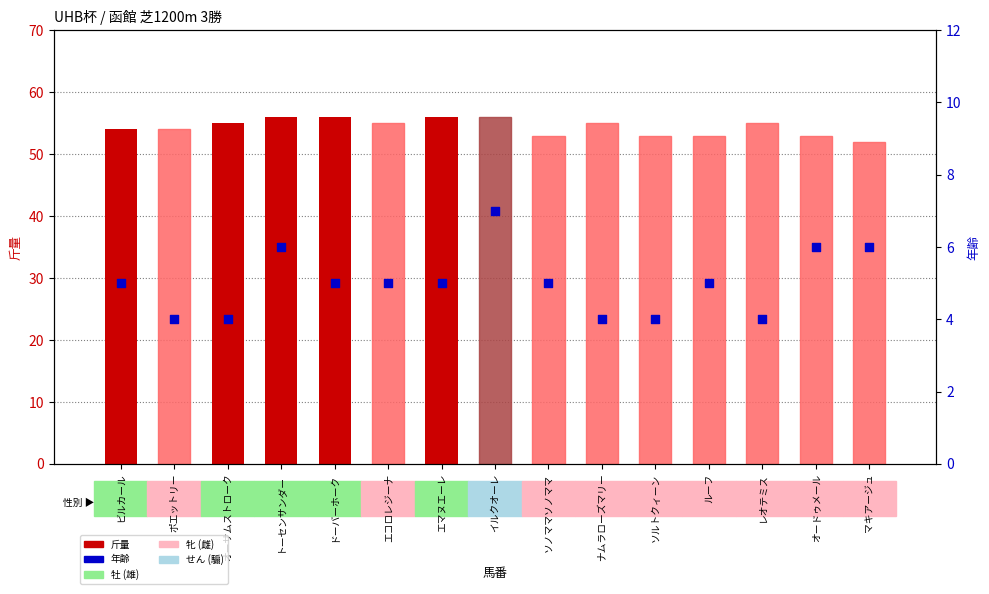

What is the total value across all series at トーセンサンダー?

62